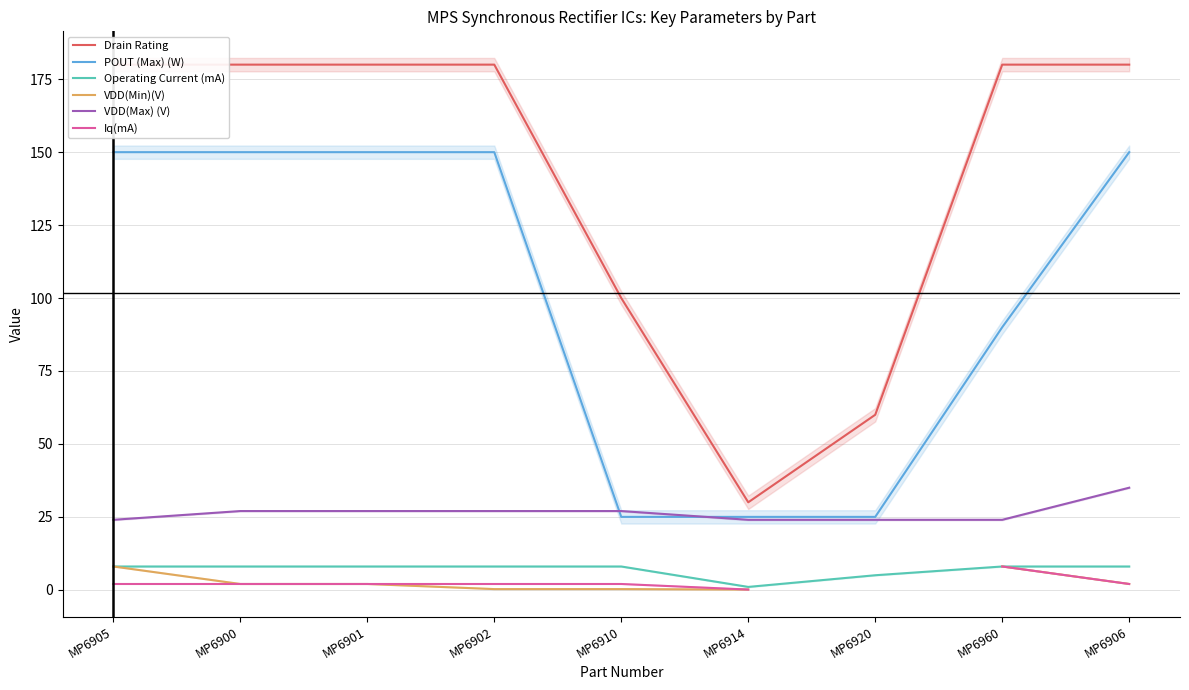

True or false: VDD(Min)(V) has more than 0 interior local peaks.

False